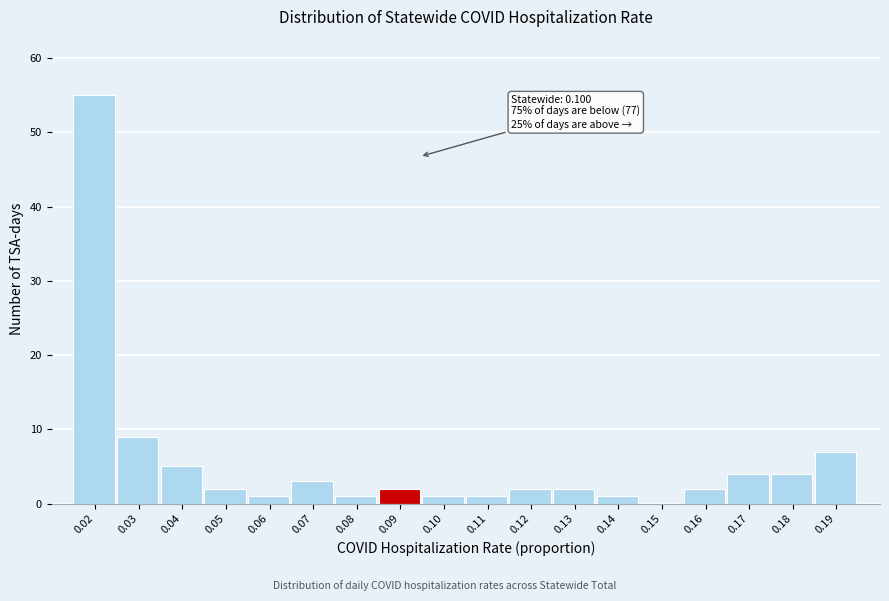

Reading left to right, what are all the values shown in this chart?

0.02=55	0.03=9	0.04=5	0.05=2	0.06=1	0.07=3	0.08=1	0.09=2	0.10=1	0.11=1	0.12=2	0.13=2	0.14=1	0.15=0	0.16=2	0.17=4	0.18=4	0.19=7